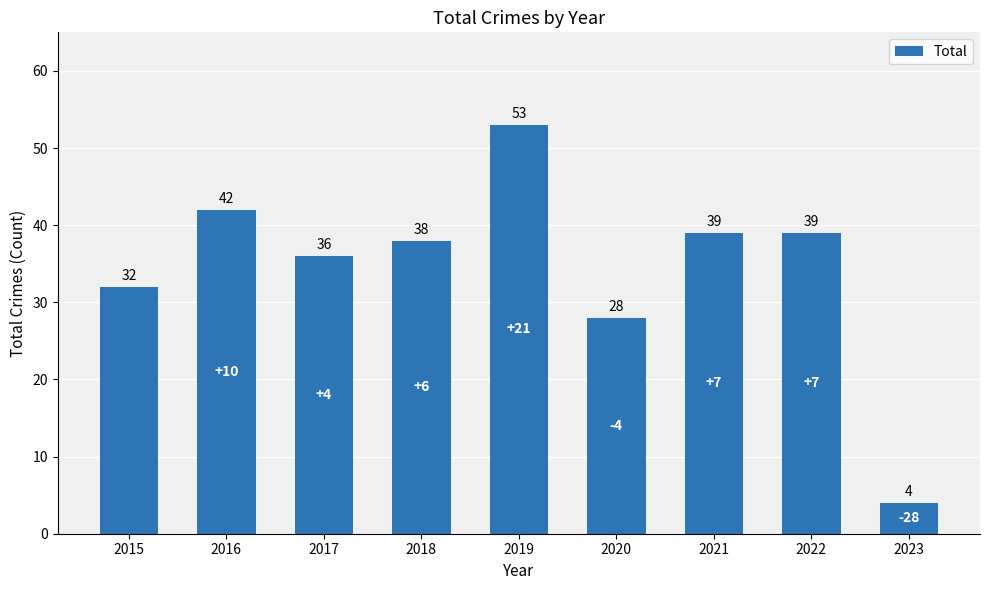

Does the chart contain any negative values?

No